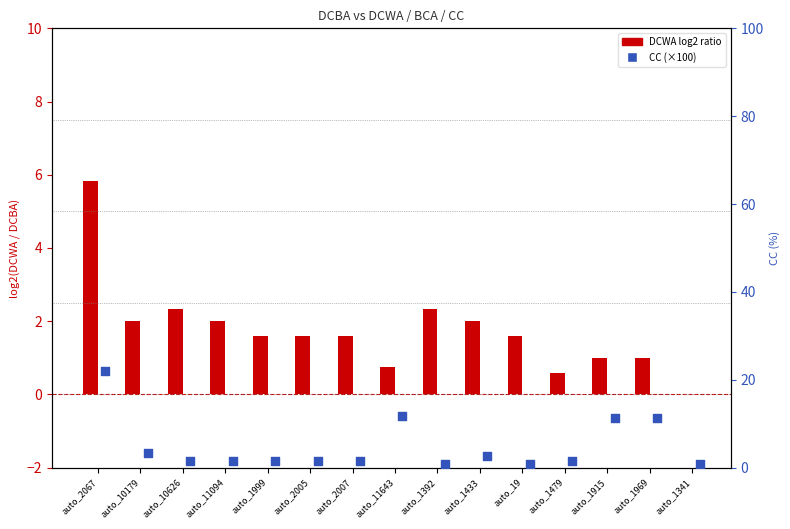

Which series reaches the minimum Y coordinate?

DCWA log2 ratio